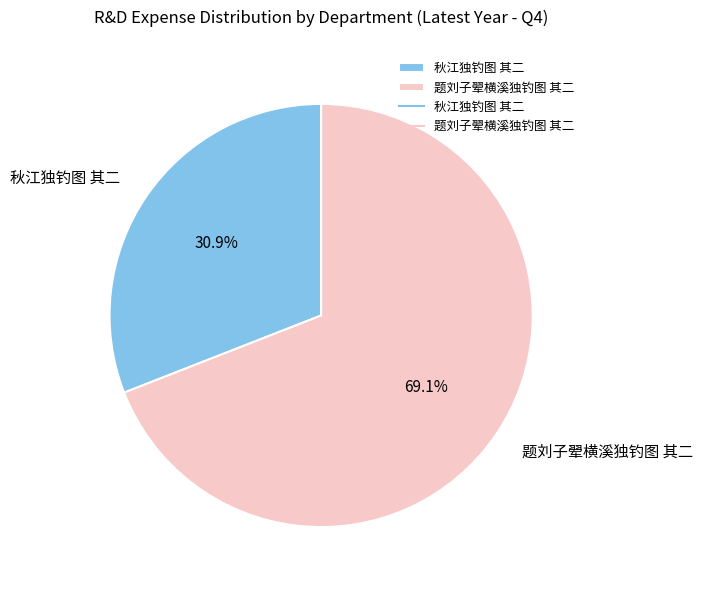

What is the largest slice in the pie chart?

题刘子翚横溪独钓图 其二